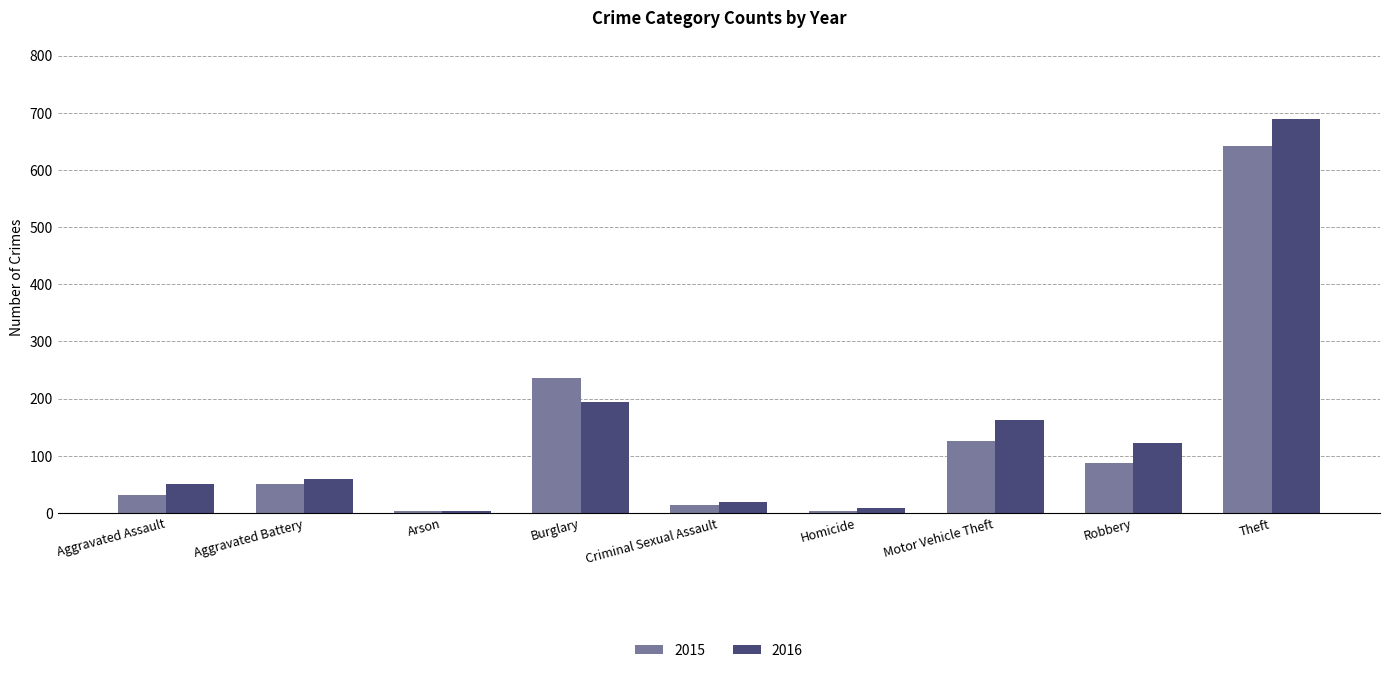

How many series are shown in this chart?

2